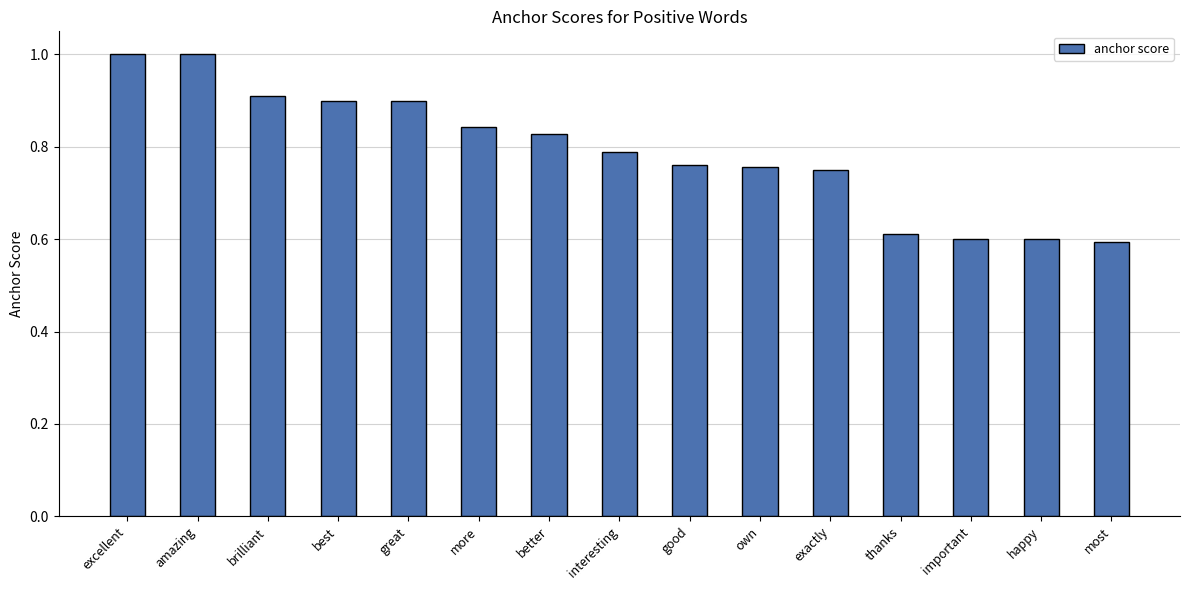

What is the sum of all values?

11.8